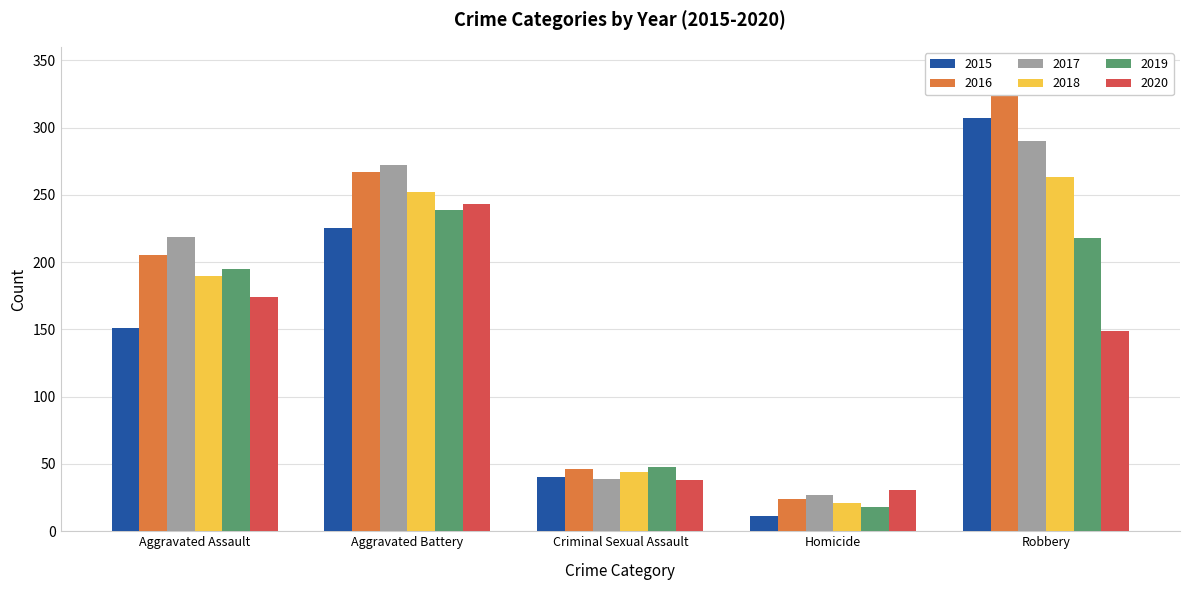

Which series has the largest total across all categories?

2016